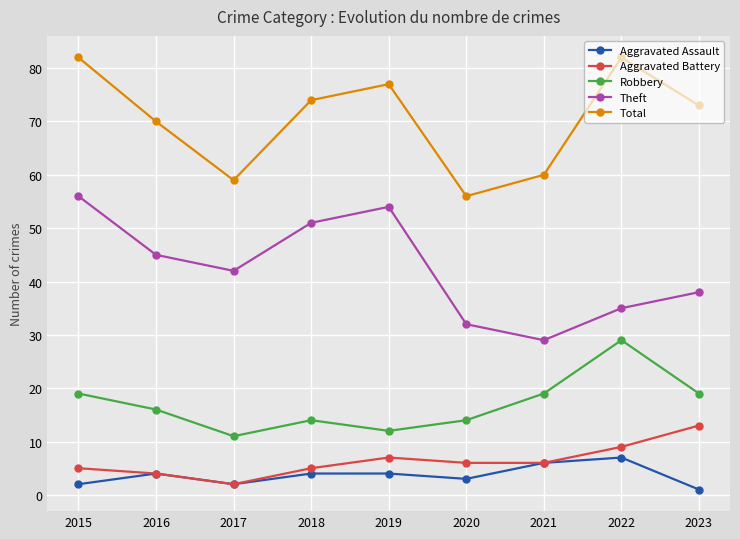

At which category does the chart reach its minimum across all series?

2023